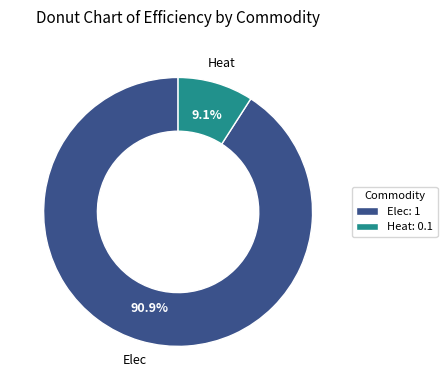

What is the total percentage of Elec and Heat?

100.0%